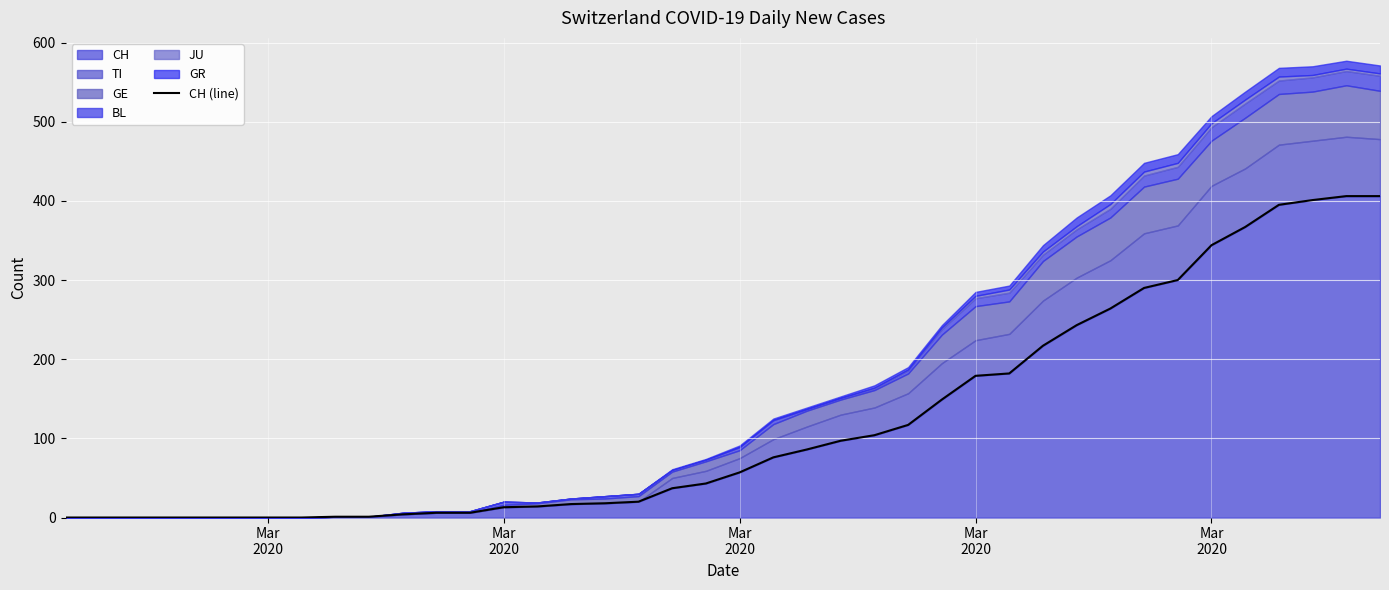

What is the average value?

122